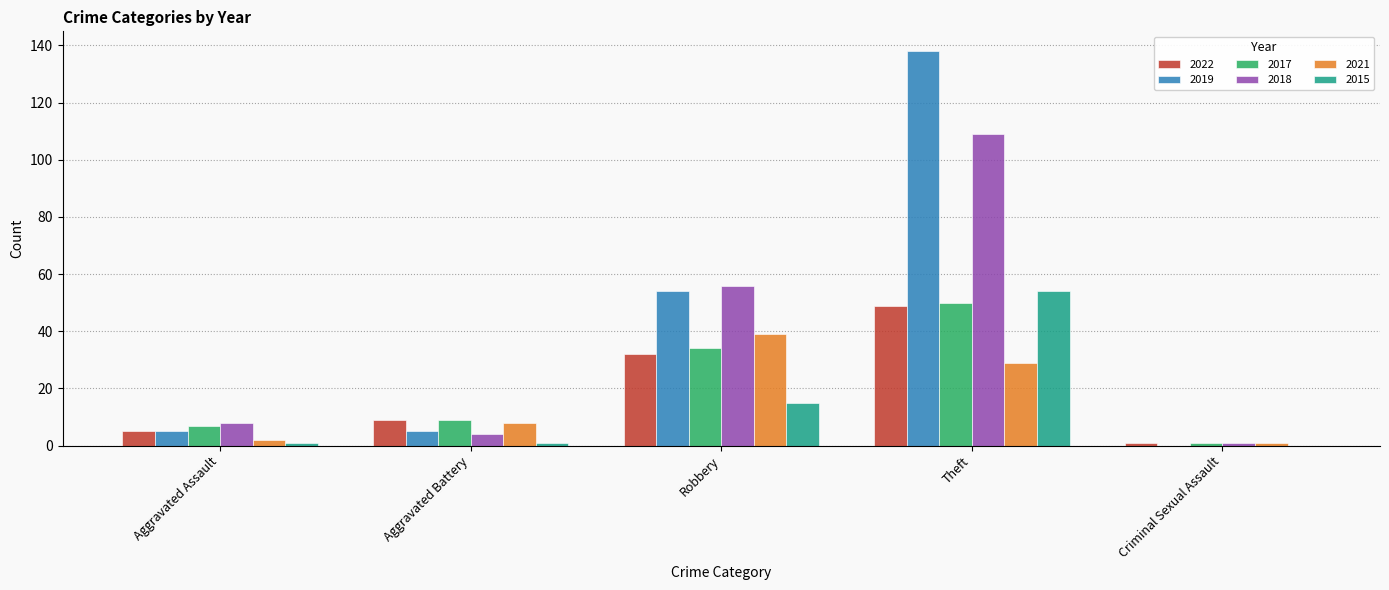

How many groups of bars are there?

5